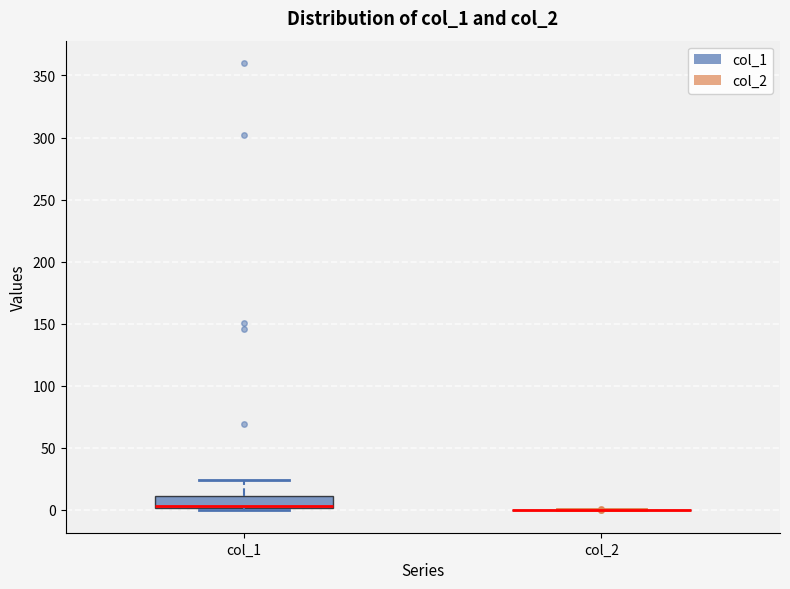

Reading left to right, read every box against the y-axis: the position of its median line, the range the box covers, and the ends of its whiskers. The values are not printed on the chart, so give them approximately, as read against the axis.

col_1: median 5, box 0 to 10, whiskers 0 to 25
col_2: box collapsed to a line at 0, whiskers 0 to 0